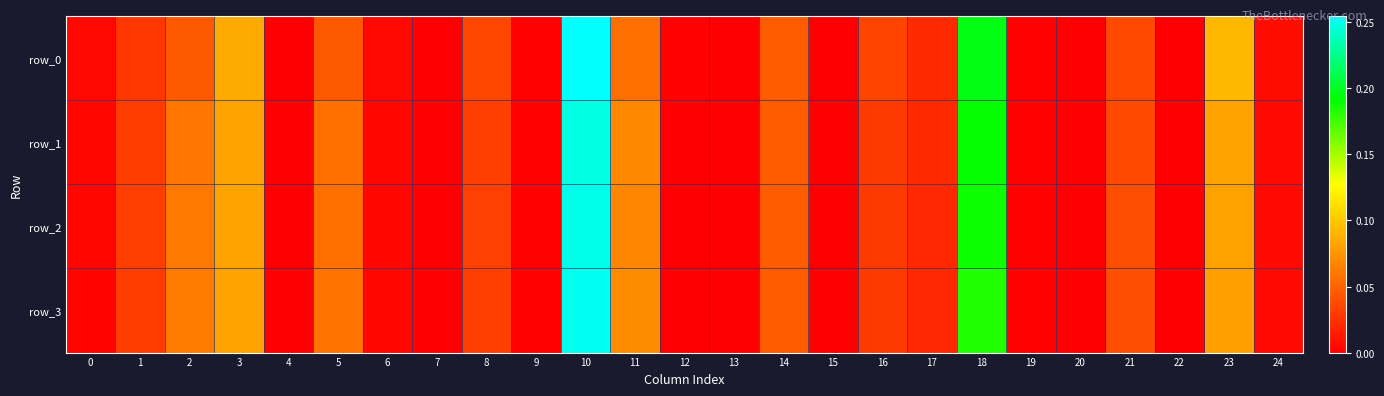

At which label does row_1 reach its minimum?

7